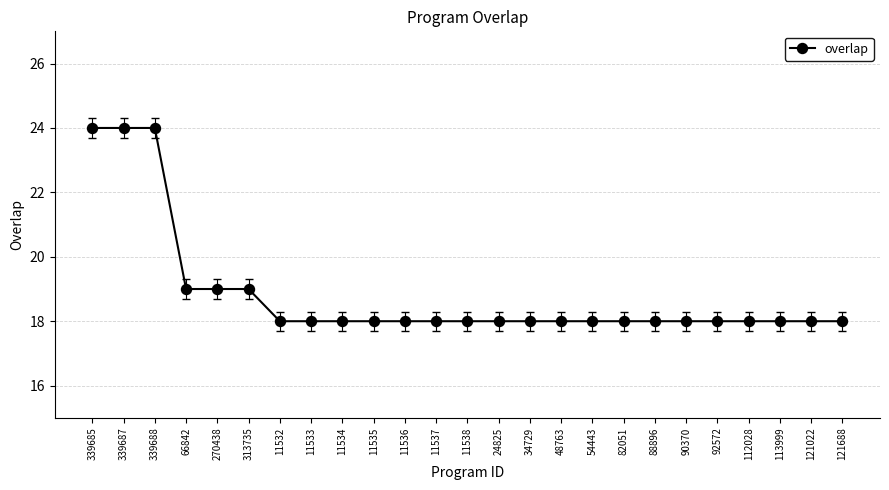

What is the ratio of the value at 11537 to the value at 11533?

1.0